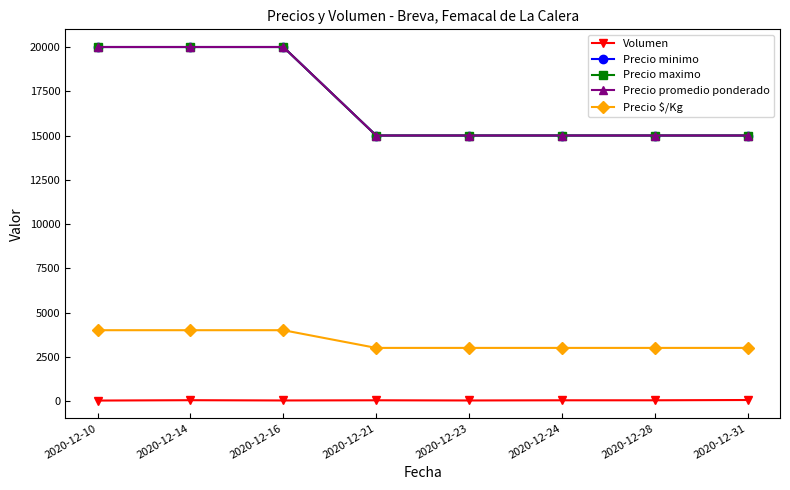

How many interior local valleys does the Volumen series have?

2